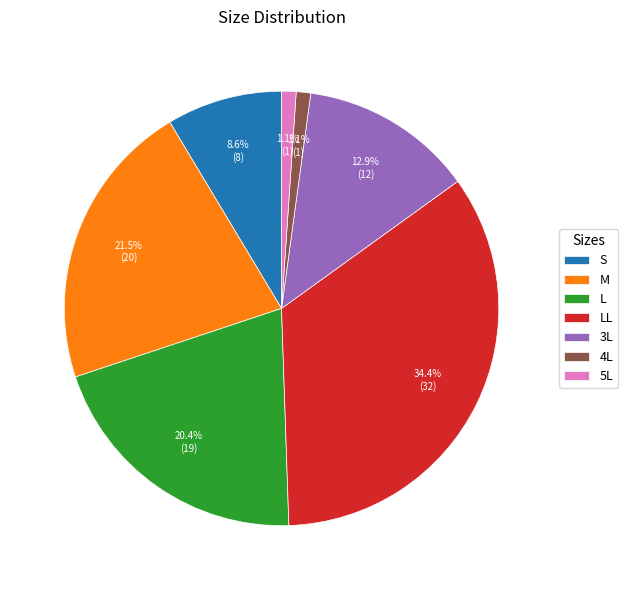

Between S and M, which is larger?

M